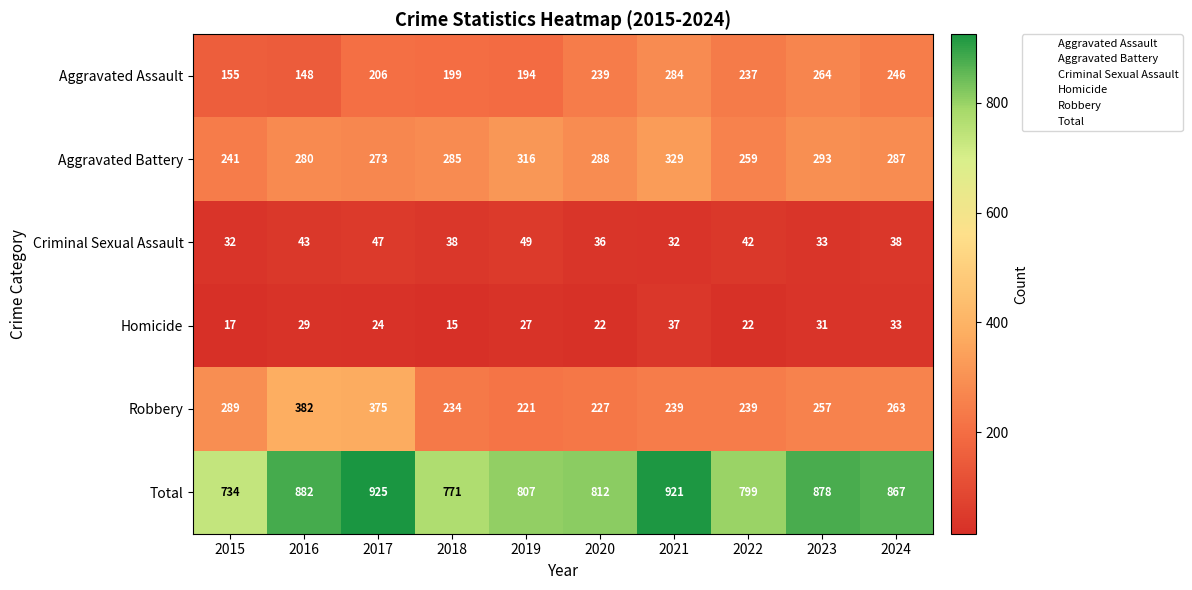

At which label does Criminal Sexual Assault first exceed 38?

2016